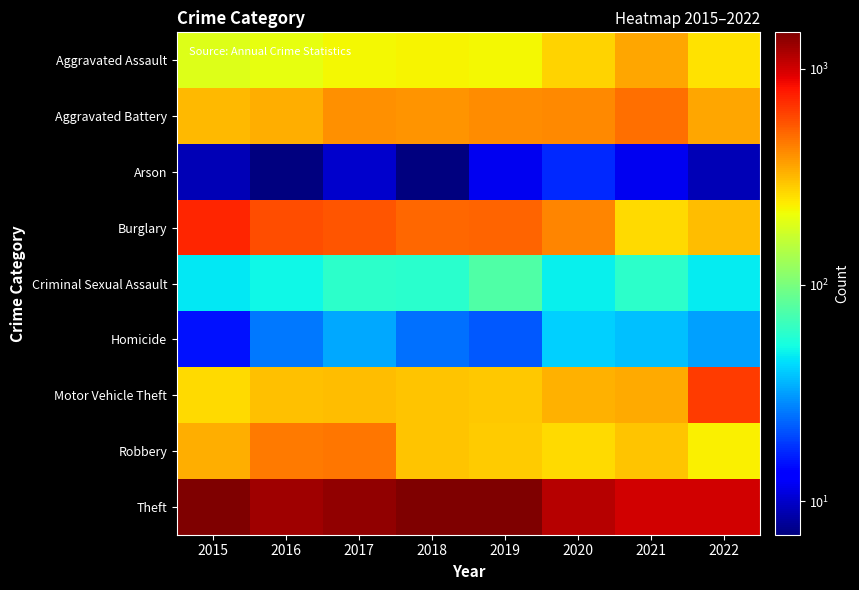

Reading left to right, transcribe all the data shown in this chart.

Aggravated Assault: 2015=194	2016=206	2017=224	2018=225	2019=223	2020=273	2021=352	2022=251
Aggravated Battery: 2015=316	2016=336	2017=400	2018=389	2019=407	2020=416	2021=479	2022=354
Arson: 2015=9	2016=7	2017=10	2018=7	2019=12	2020=17	2021=12	2022=9
Burglary: 2015=738	2016=576	2017=562	2018=506	2019=517	2020=425	2021=262	2022=313
Criminal Sexual Assault: 2015=46	2016=50	2017=61	2018=60	2019=77	2020=48	2021=61	2022=47
Homicide: 2015=15	2016=26	2017=33	2018=25	2019=22	2020=41	2021=38	2022=32
Motor Vehicle Theft: 2015=263	2016=304	2017=312	2018=298	2019=290	2020=333	2021=348	2022=647
Robbery: 2015=337	2016=454	2017=460	2018=301	2019=287	2020=263	2021=300	2022=234
Theft: 2015=1474	2016=1259	2017=1339	2018=1461	2019=1459	2020=1125	2021=997	2022=1010